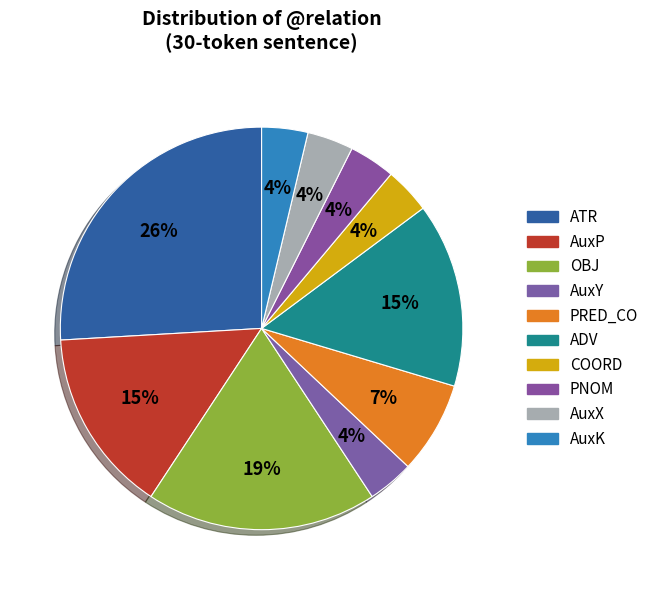

How many slices are in this pie chart?

10